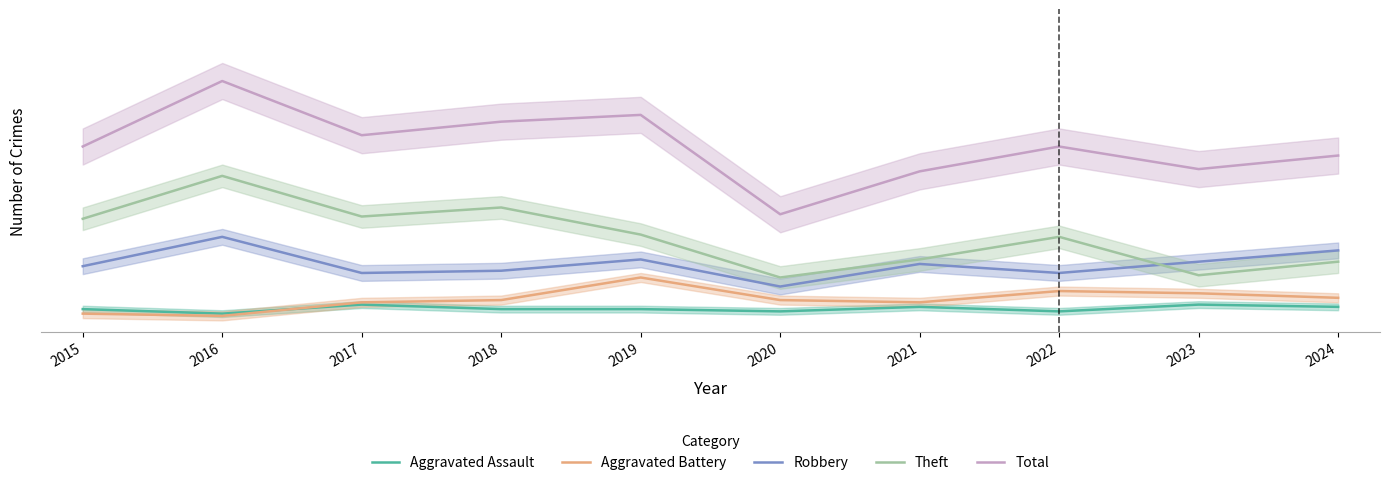

At which category does Aggravated Battery reach its first local peak?

2019